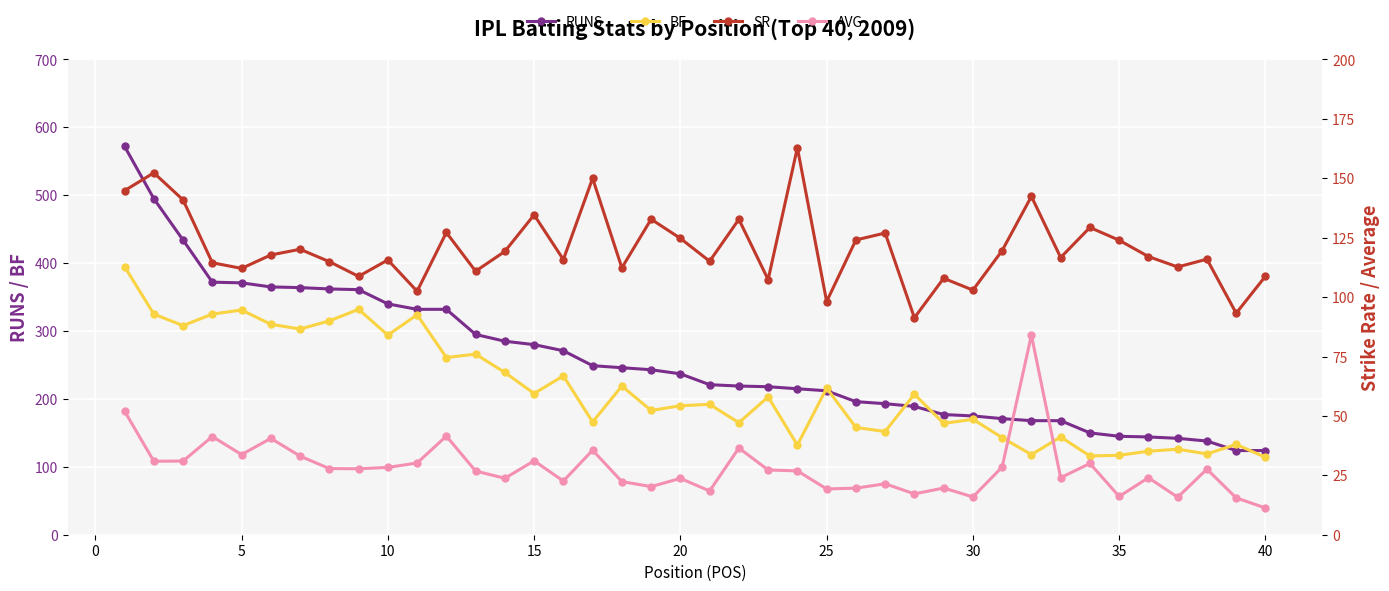

What are all the series names shown in the legend?

RUNS, BF, SR, AVG